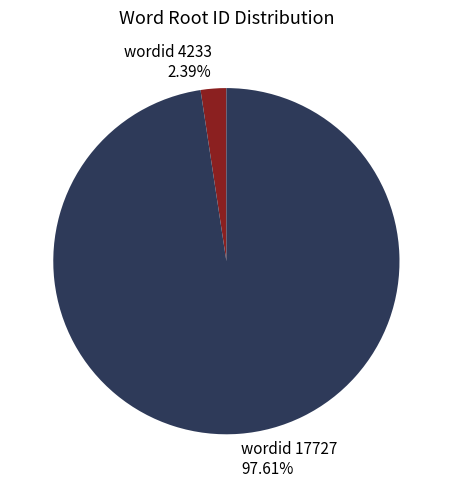

Is the sum of wordid 4233 and wordid 17727 greater than half?

Yes